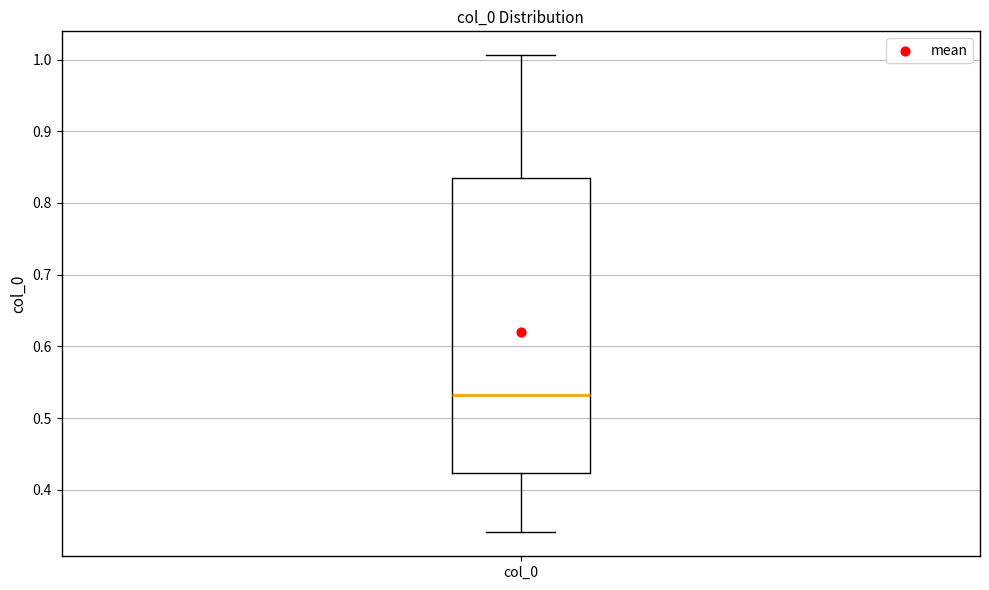

Read this box plot against the y-axis: the position of the median line, the range covered by the box, and the ends of both whiskers. The values are not printed on the chart, so give them approximately, as read against the axis.

median 0.53, box 0.42 to 0.83, whiskers 0.34 to 1.01